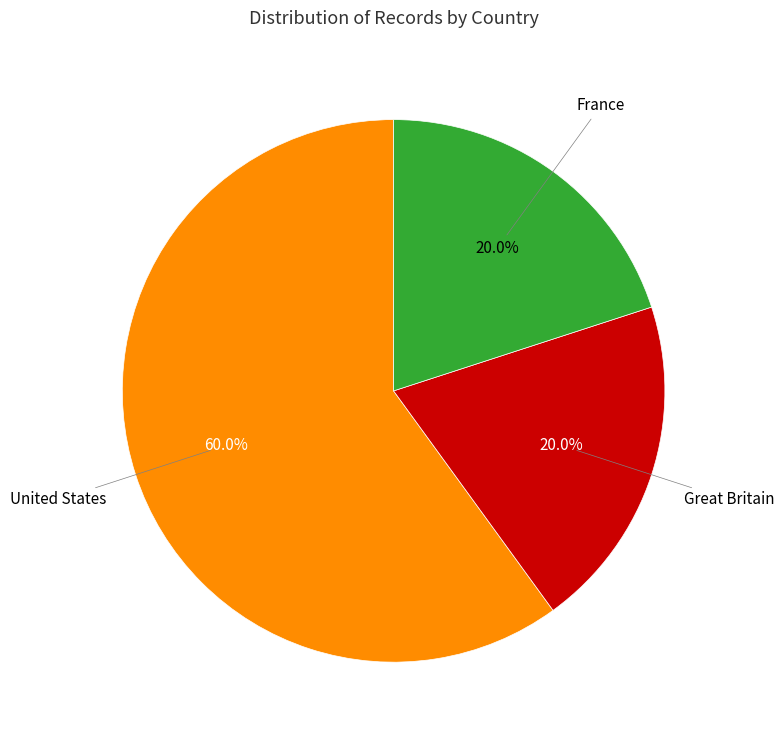

Is there a majority slice in this chart?

Yes